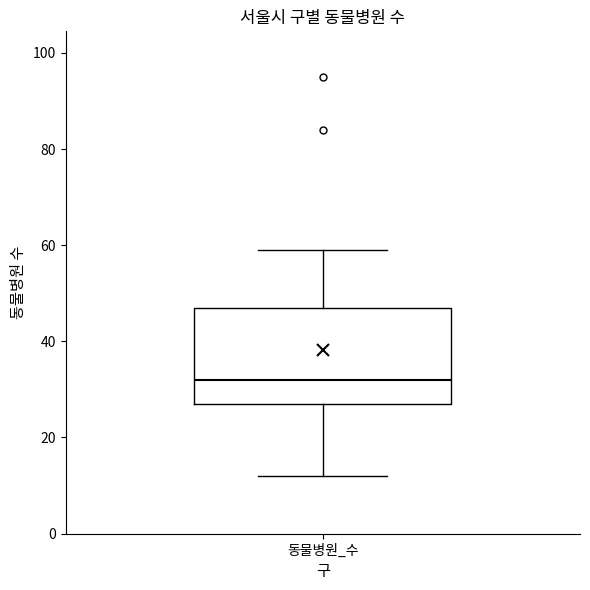

Read this box plot against the y-axis: the position of the median line, the range covered by the box, and the ends of both whiskers. The values are not printed on the chart, so give them approximately, as read against the axis.

median 32, box 28 to 48, whiskers 12 to 60